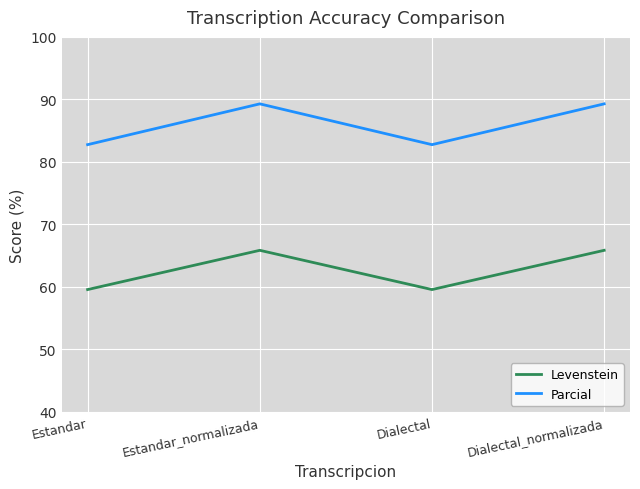

At Estandar, list the series in order from smallest to largest.

Levenstein, Parcial